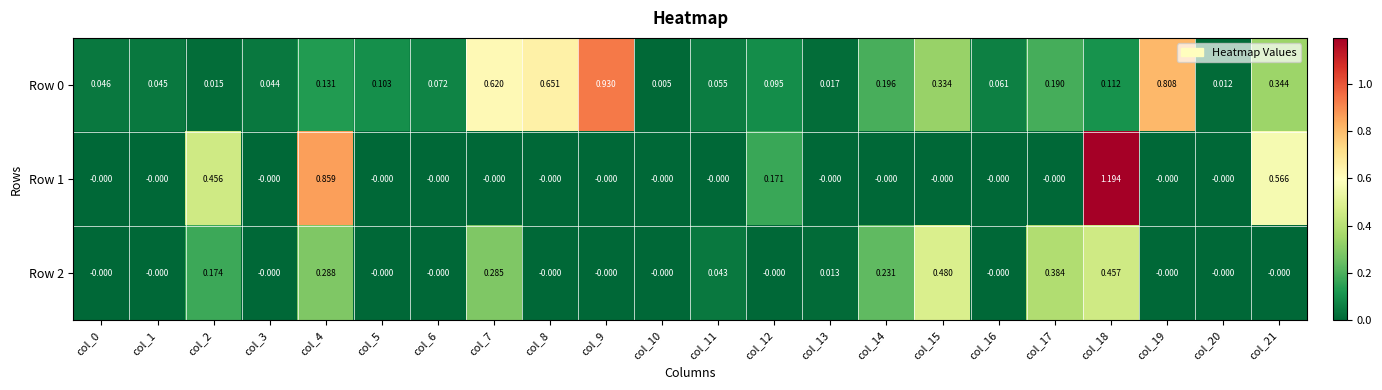

Count the number of data series in this chart.

3